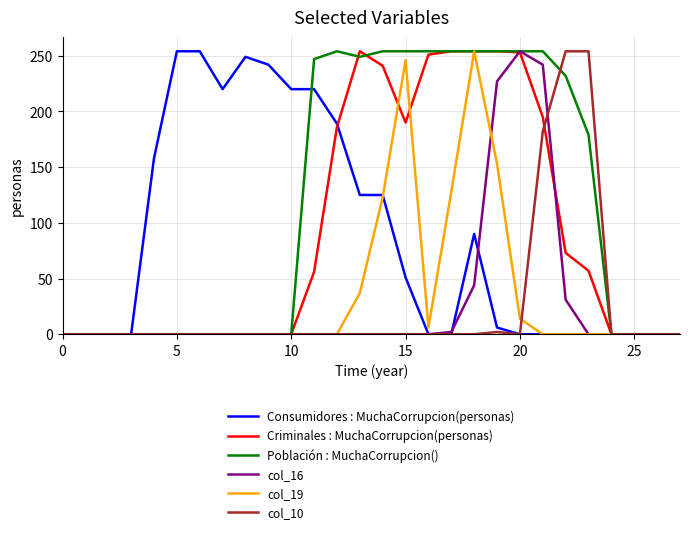

At how many categories does at least one series exceed 144?

20